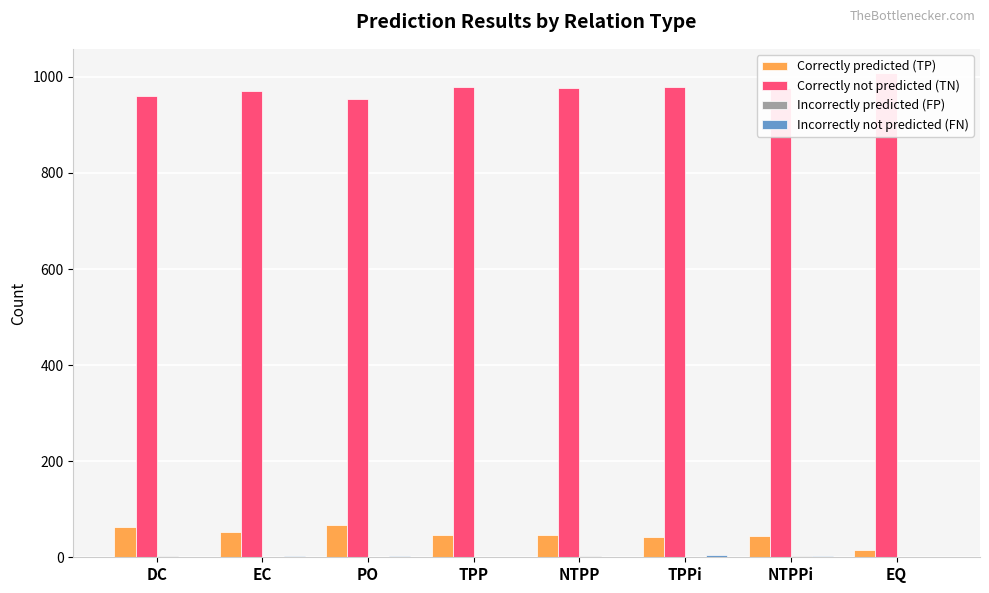

What is the maximum value shown in the chart?

1008